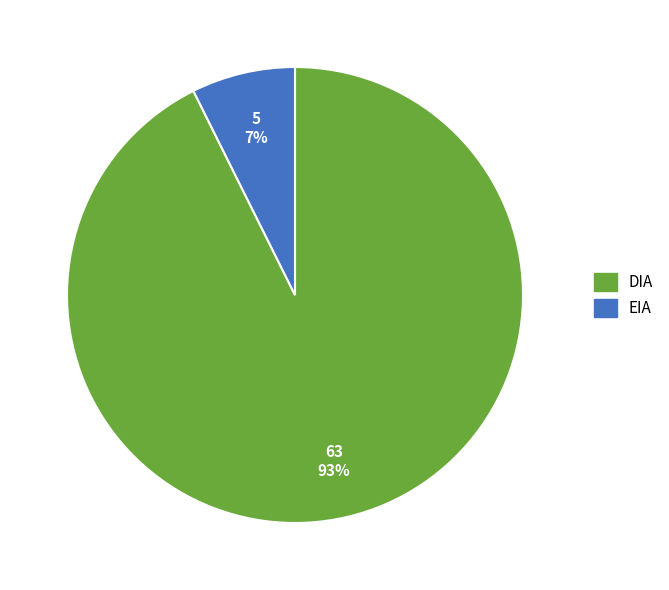

How many slices are in this pie chart?

2